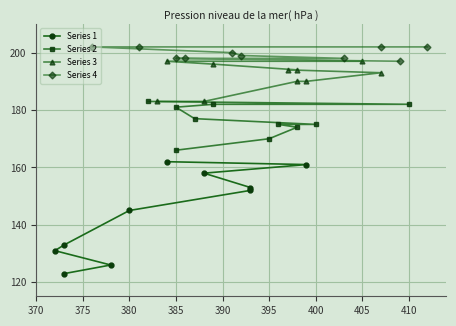

What is the value of the Series 3 point at the 1st from the left?

183